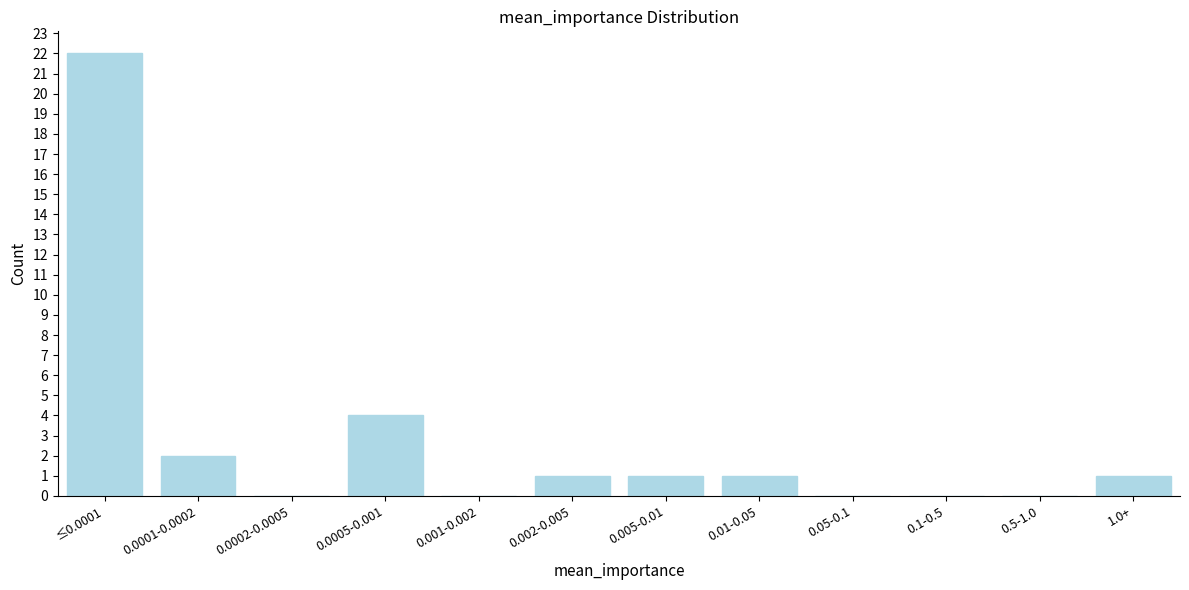

Reading left to right, what are all the values shown in this chart?

≤0.0001=22	0.0001-0.0002=2	0.0002-0.0005=0	0.0005-0.001=4	0.001-0.002=0	0.002-0.005=1	0.005-0.01=1	0.01-0.05=1	0.05-0.1=0	0.1-0.5=0	0.5-1.0=0	1.0+=1